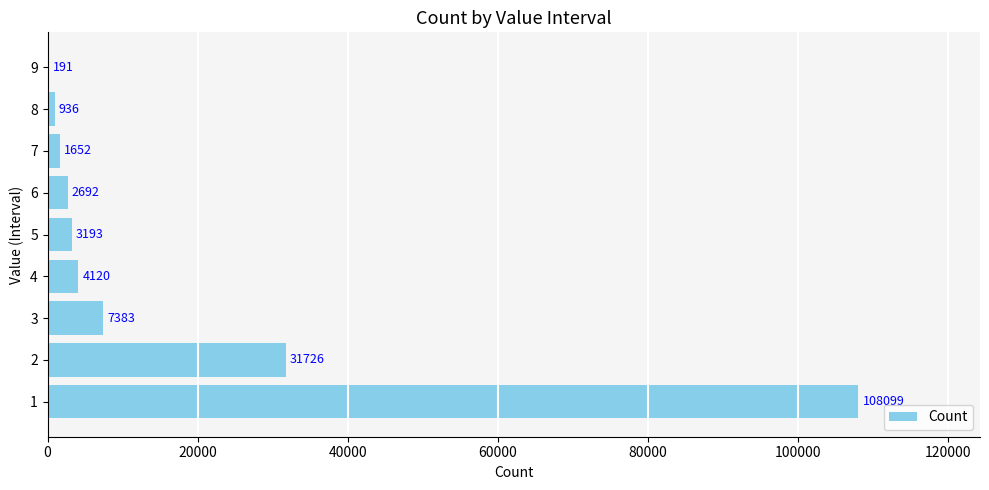

What is the change in value from 4 to 5?

-927